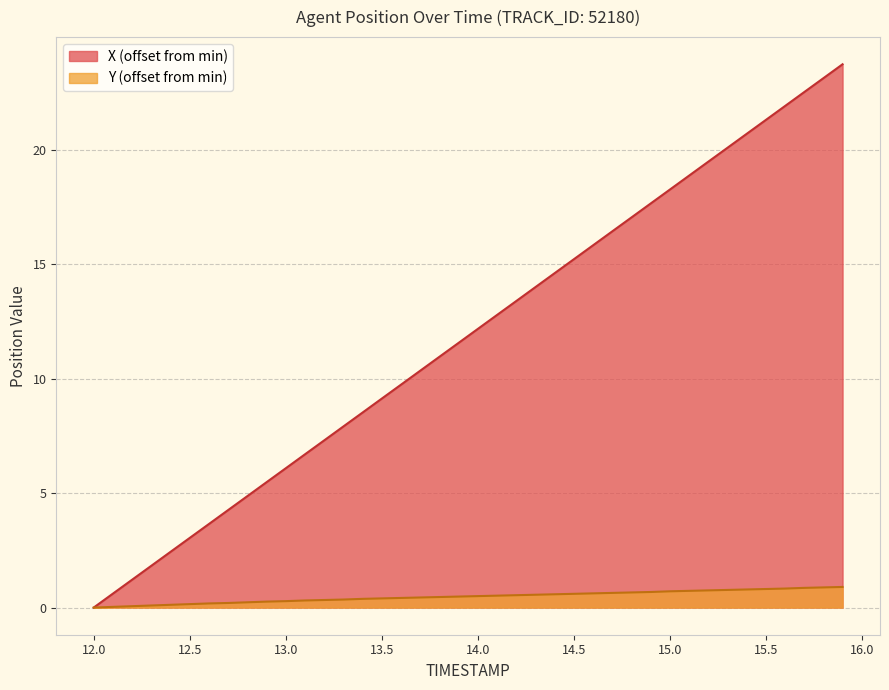

Reading left to right, list all the values displayed in this chart.

X: 12.0=0.0	12.1=0.6	12.2=1.2	12.3=1.8	12.4=2.4	12.5=3.0	12.6=3.7	12.7=4.3	12.8=4.9	12.9=5.5	13.0=6.1	13.1=6.7	13.2=7.3	13.3=7.9	13.4=8.5	13.5=9.1	13.6=9.7	13.7=10.3	13.8=11.0	13.9=11.6	14.0=12.2	14.1=12.8	14.2=13.4	14.3=14.0	14.4=14.6	14.5=15.2	14.6=15.8	14.7=16.4	14.8=17.0	14.9=17.6	15.0=18.3	15.1=18.9	15.2=19.5	15.3=20.1	15.4=20.7	15.5=21.3	15.6=21.9	15.7=22.5	15.8=23.1	15.9=23.7
Y: 12.0=0.0	12.1=0.0	12.2=0.1	12.3=0.1	12.4=0.1	12.5=0.2	12.6=0.2	12.7=0.2	12.8=0.2	12.9=0.3	13.0=0.3	13.1=0.3	13.2=0.3	13.3=0.4	13.4=0.4	13.5=0.4	13.6=0.4	13.7=0.4	13.8=0.5	13.9=0.5	14.0=0.5	14.1=0.5	14.2=0.5	14.3=0.6	14.4=0.6	14.5=0.6	14.6=0.6	14.7=0.6	14.8=0.7	14.9=0.7	15.0=0.7	15.1=0.7	15.2=0.8	15.3=0.8	15.4=0.8	15.5=0.8	15.6=0.8	15.7=0.9	15.8=0.9	15.9=0.9